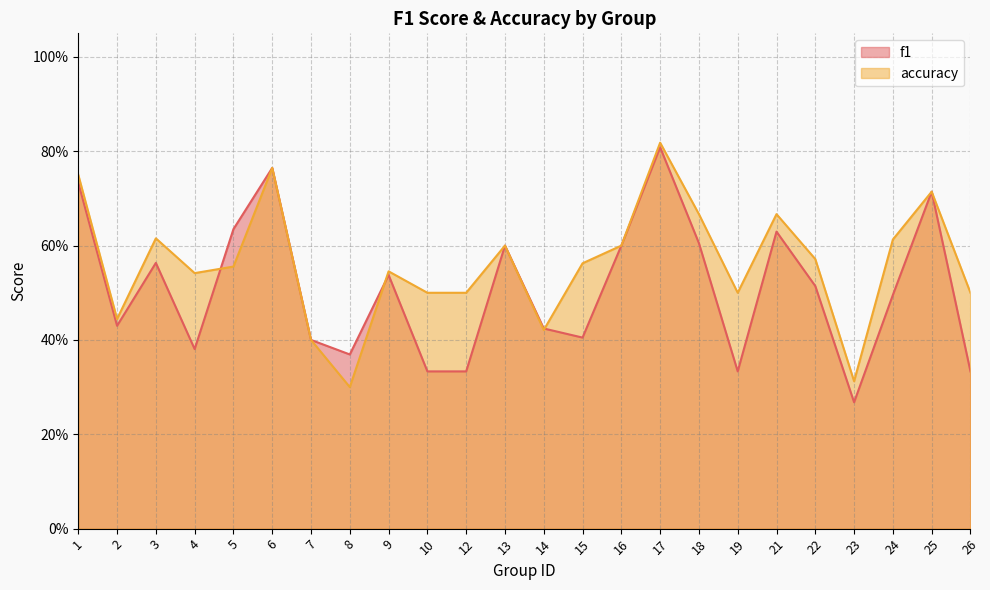

At which category does f1 reach its first local peak?

3